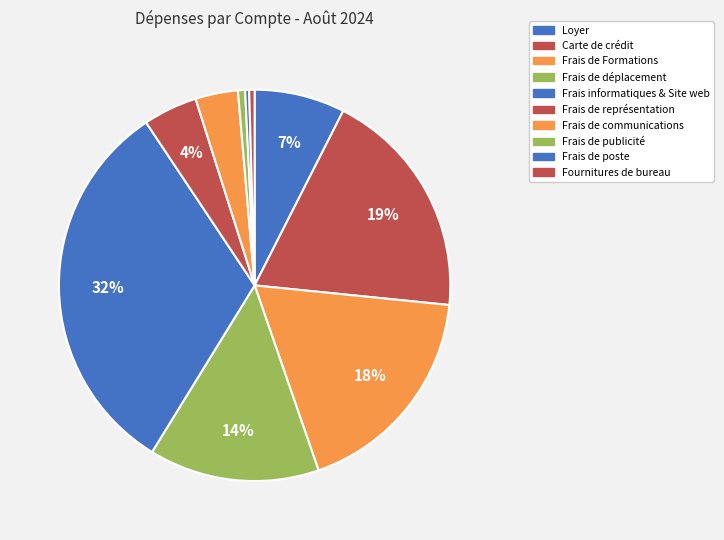

Count the number of slices in the pie.

10